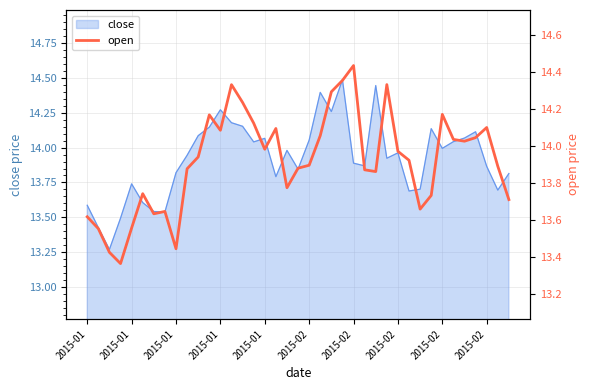

Does the chart have visible grid lines?

Yes